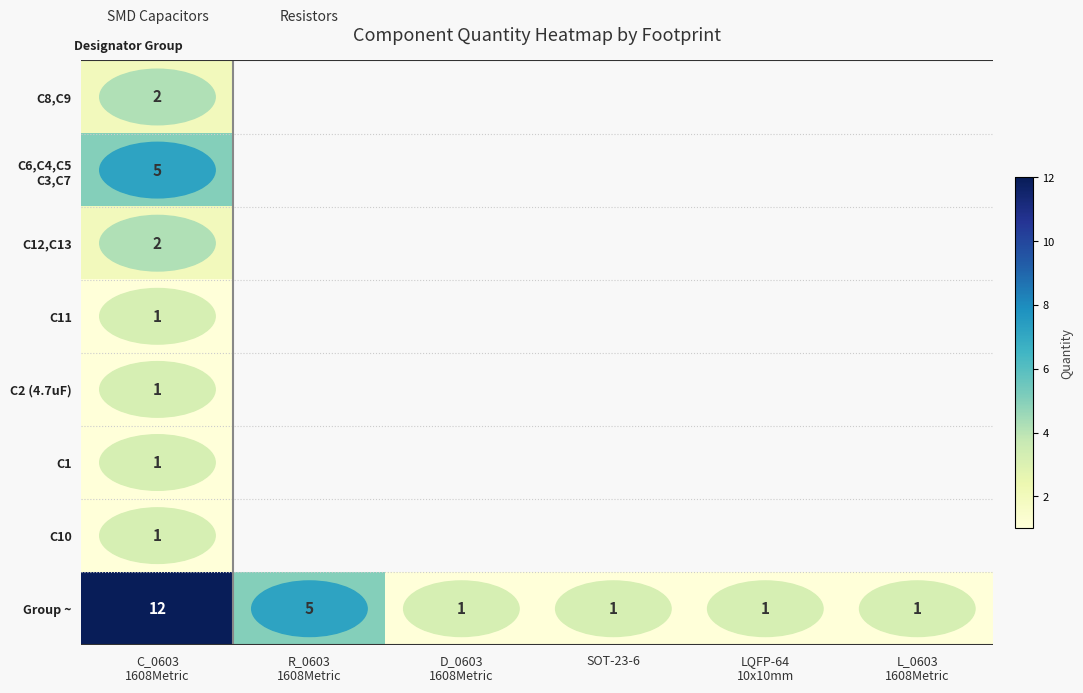

Which has a higher value, D_0603
1608Metric or L_0603
1608Metric?

L_0603
1608Metric